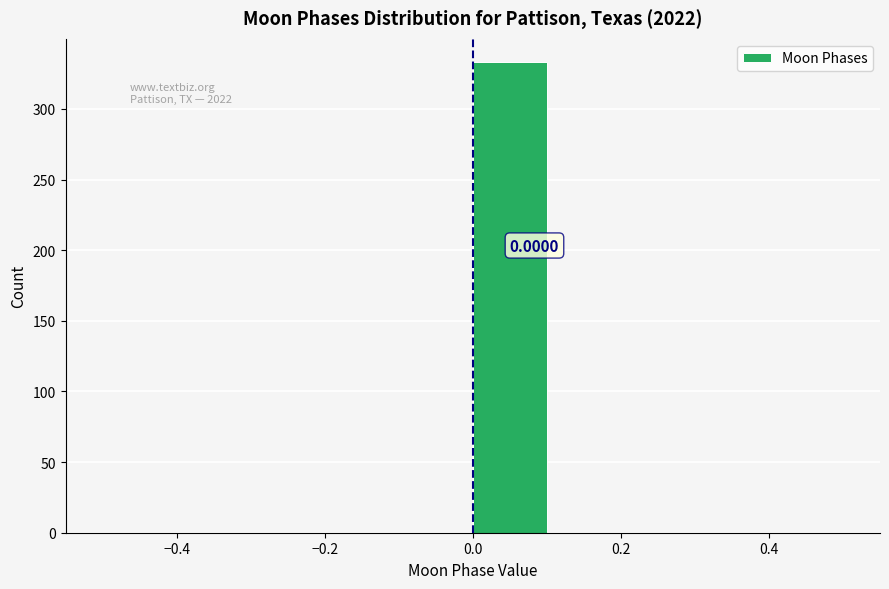

Over which range of the x-axis is the bar tallest?

0.0 to 0.1